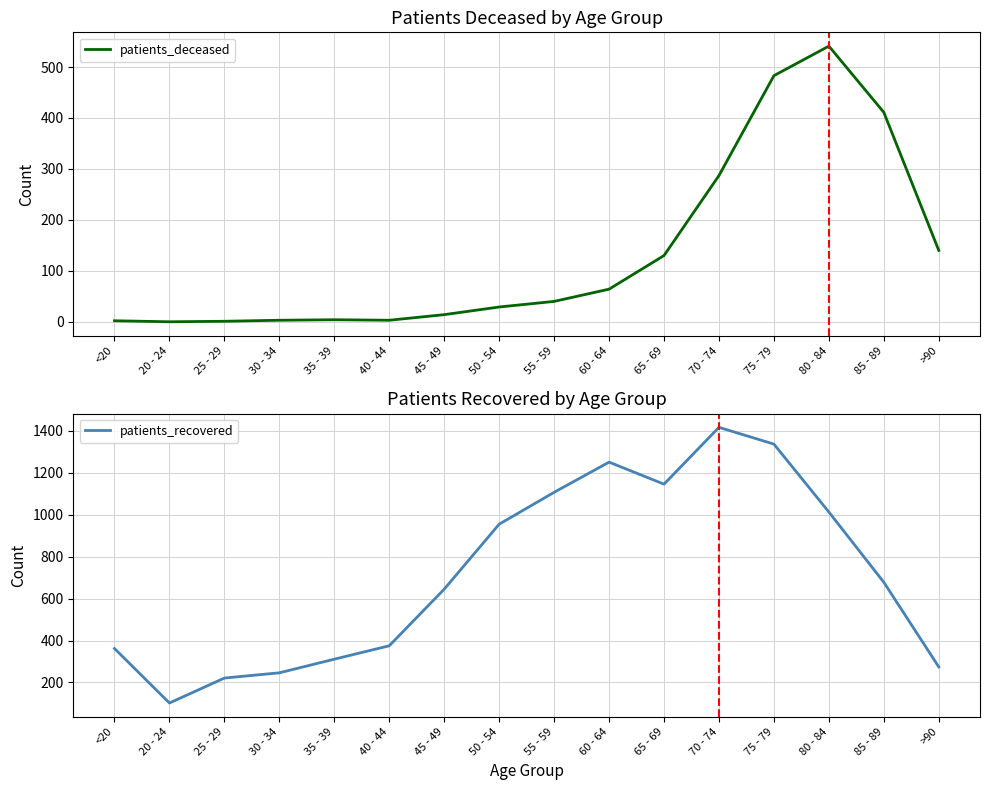

Rank the series at 85 - 89 from lowest to highest value.

patients_deceased, patients_recovered